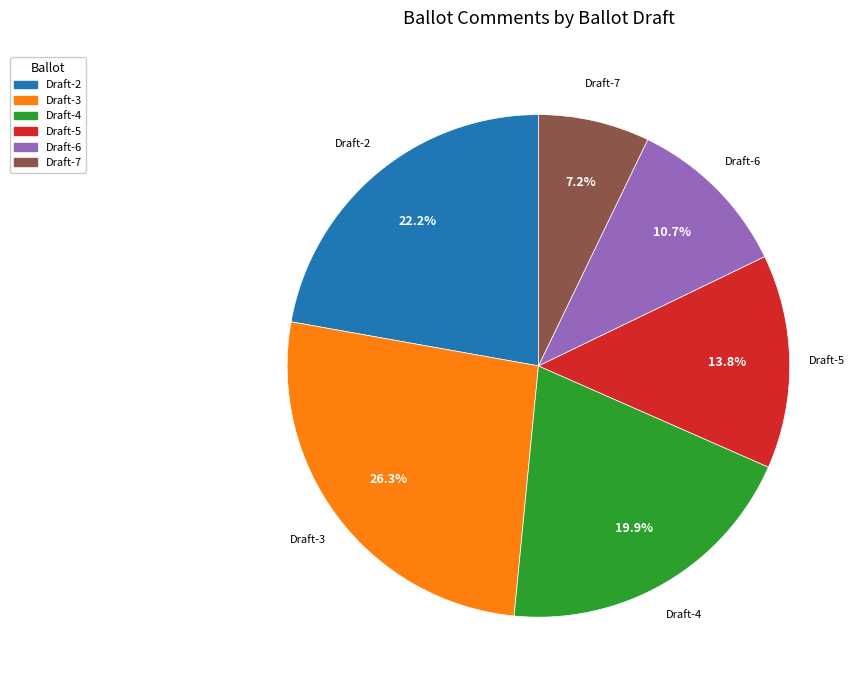

Which slice is the smallest?

Draft-7